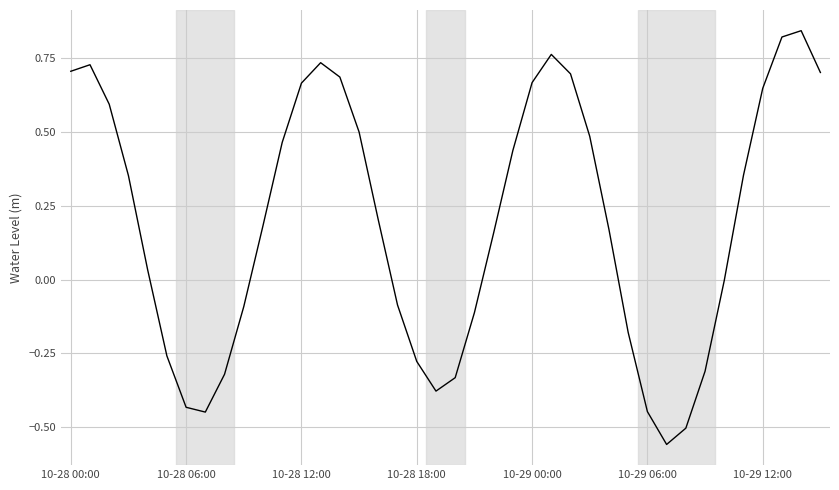

What is the difference between the maximum and minimum values?

1.4